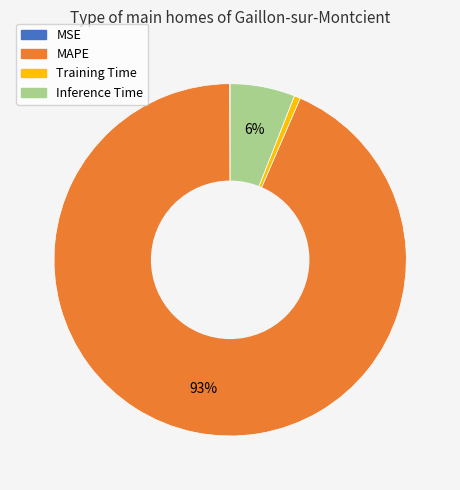

What percentage is the Training Time slice, to the nearest percent?

1%